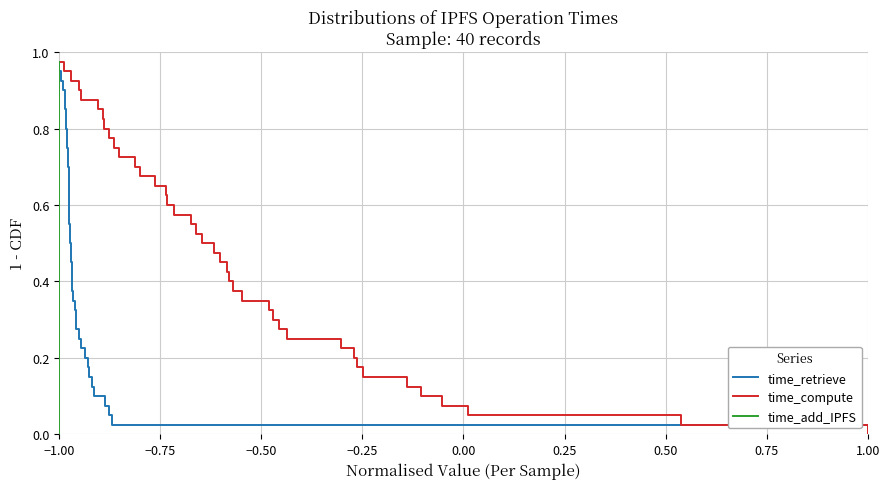

At which label does time_retrieve reach its minimum?

1.00